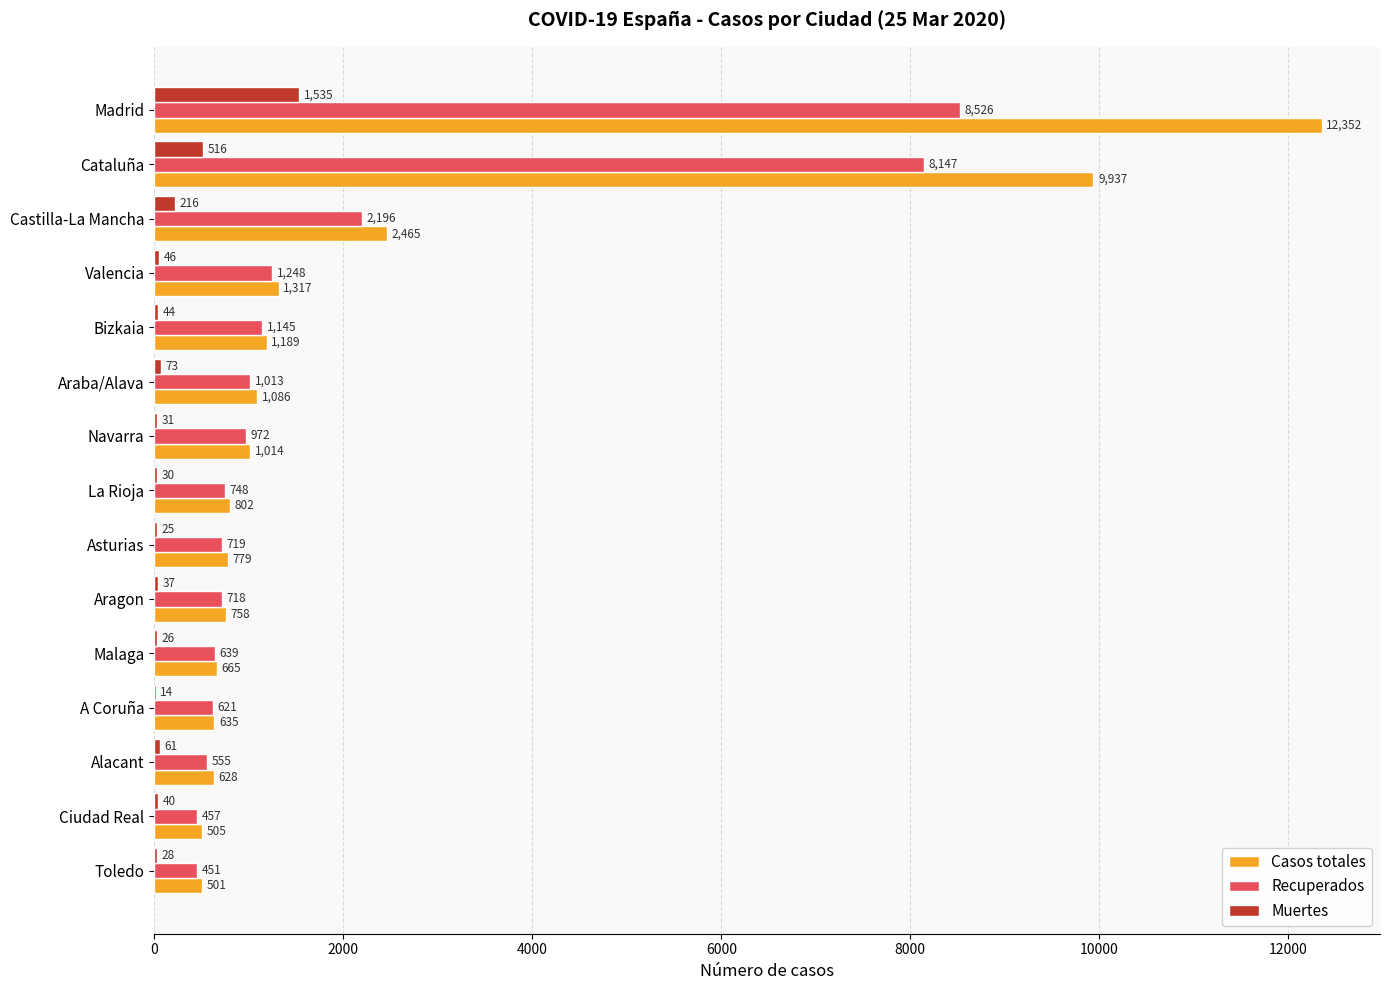

True or false: Muertes has a value of 571 at Madrid.

False